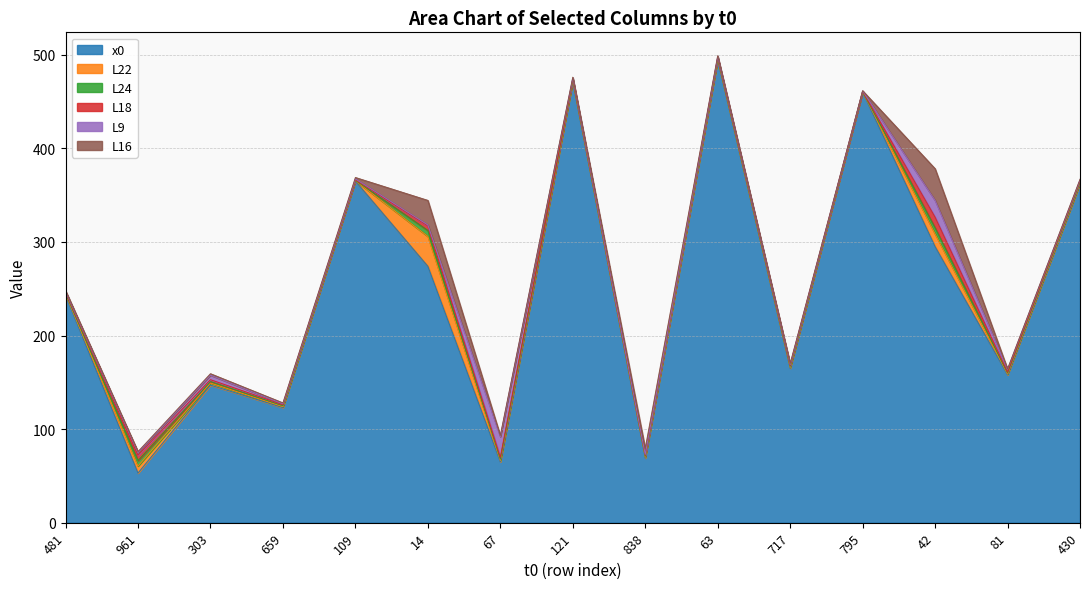

In L9, how many points are higher than both neighbors (excluding endpoints)?

3